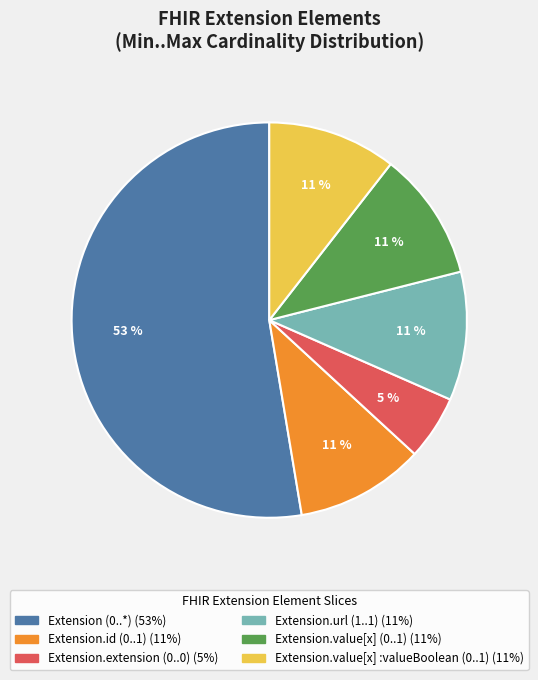

Is there any slice that represents more than half of the pie?

Yes